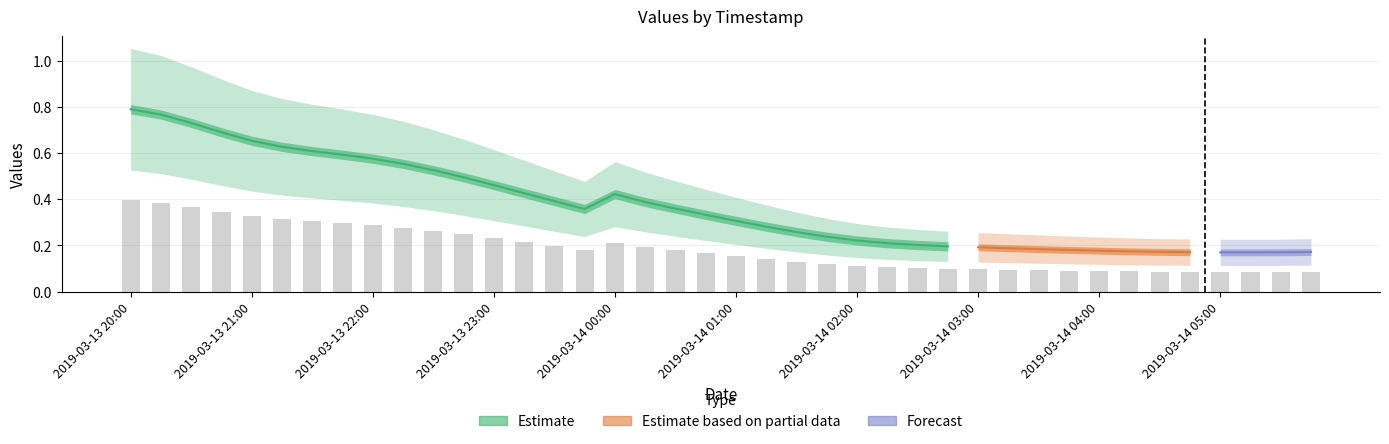

Reading right to left, list all the values displayed in this chart.

1: 2019-03-14 05:45=0.2	2019-03-14 05:30=0.2	2019-03-14 05:15=0.2	2019-03-14 05:00=0.2	2019-03-14 04:45=0.2	2019-03-14 04:30=0.2	2019-03-14 04:15=0.2	2019-03-14 04:00=0.2	2019-03-14 03:45=0.2	2019-03-14 03:30=0.2	2019-03-14 03:15=0.2	2019-03-14 03:00=0.2	2019-03-14 02:45=0.2	2019-03-14 02:30=0.2	2019-03-14 02:15=0.2	2019-03-14 02:00=0.2	2019-03-14 01:45=0.2	2019-03-14 01:30=0.3	2019-03-14 01:15=0.3	2019-03-14 01:00=0.3	2019-03-14 00:45=0.3	2019-03-14 00:30=0.4	2019-03-14 00:15=0.4	2019-03-14 00:00=0.4	2019-03-13 23:45=0.4	2019-03-13 23:30=0.4	2019-03-13 23:15=0.4	2019-03-13 23:00=0.5	2019-03-13 22:45=0.5	2019-03-13 22:30=0.5	2019-03-13 22:15=0.6	2019-03-13 22:00=0.6	2019-03-13 21:45=0.6	2019-03-13 21:30=0.6	2019-03-13 21:15=0.6	2019-03-13 21:00=0.7	2019-03-13 20:45=0.7	2019-03-13 20:30=0.7	2019-03-13 20:15=0.8	2019-03-13 20:00=0.8
2: 2019-03-14 05:45=0.2	2019-03-14 05:30=0.2	2019-03-14 05:15=0.2	2019-03-14 05:00=0.2	2019-03-14 04:45=0.2	2019-03-14 04:30=0.2	2019-03-14 04:15=0.2	2019-03-14 04:00=0.2	2019-03-14 03:45=0.2	2019-03-14 03:30=0.2	2019-03-14 03:15=0.2	2019-03-14 03:00=0.2	2019-03-14 02:45=0.2	2019-03-14 02:30=0.2	2019-03-14 02:15=0.2	2019-03-14 02:00=0.2	2019-03-14 01:45=0.2	2019-03-14 01:30=0.3	2019-03-14 01:15=0.3	2019-03-14 01:00=0.3	2019-03-14 00:45=0.3	2019-03-14 00:30=0.4	2019-03-14 00:15=0.4	2019-03-14 00:00=0.4	2019-03-13 23:45=0.4	2019-03-13 23:30=0.4	2019-03-13 23:15=0.4	2019-03-13 23:00=0.5	2019-03-13 22:45=0.5	2019-03-13 22:30=0.5	2019-03-13 22:15=0.6	2019-03-13 22:00=0.6	2019-03-13 21:45=0.6	2019-03-13 21:30=0.6	2019-03-13 21:15=0.6	2019-03-13 21:00=0.7	2019-03-13 20:45=0.7	2019-03-13 20:30=0.7	2019-03-13 20:15=0.8	2019-03-13 20:00=0.8
3: 2019-03-14 05:45=0.2	2019-03-14 05:30=0.2	2019-03-14 05:15=0.2	2019-03-14 05:00=0.2	2019-03-14 04:45=0.2	2019-03-14 04:30=0.2	2019-03-14 04:15=0.2	2019-03-14 04:00=0.2	2019-03-14 03:45=0.2	2019-03-14 03:30=0.2	2019-03-14 03:15=0.3	2019-03-14 03:00=0.3	2019-03-14 02:45=0.3	2019-03-14 02:30=0.3	2019-03-14 02:15=0.3	2019-03-14 02:00=0.3	2019-03-14 01:45=0.3	2019-03-14 01:30=0.3	2019-03-14 01:15=0.4	2019-03-14 01:00=0.4	2019-03-14 00:45=0.4	2019-03-14 00:30=0.5	2019-03-14 00:15=0.5	2019-03-14 00:00=0.6	2019-03-13 23:45=0.5	2019-03-13 23:30=0.5	2019-03-13 23:15=0.6	2019-03-13 23:00=0.6	2019-03-13 22:45=0.7	2019-03-13 22:30=0.7	2019-03-13 22:15=0.7	2019-03-13 22:00=0.8	2019-03-13 21:45=0.8	2019-03-13 21:30=0.8	2019-03-13 21:15=0.8	2019-03-13 21:00=0.9	2019-03-13 20:45=0.9	2019-03-13 20:30=1.0	2019-03-13 20:15=1.0	2019-03-13 20:00=1.1
4: 2019-03-14 05:45=0.1	2019-03-14 05:30=0.1	2019-03-14 05:15=0.1	2019-03-14 05:00=0.1	2019-03-14 04:45=0.1	2019-03-14 04:30=0.1	2019-03-14 04:15=0.1	2019-03-14 04:00=0.1	2019-03-14 03:45=0.1	2019-03-14 03:30=0.1	2019-03-14 03:15=0.1	2019-03-14 03:00=0.1	2019-03-14 02:45=0.1	2019-03-14 02:30=0.1	2019-03-14 02:15=0.1	2019-03-14 02:00=0.1	2019-03-14 01:45=0.2	2019-03-14 01:30=0.2	2019-03-14 01:15=0.2	2019-03-14 01:00=0.2	2019-03-14 00:45=0.2	2019-03-14 00:30=0.2	2019-03-14 00:15=0.3	2019-03-14 00:00=0.3	2019-03-13 23:45=0.2	2019-03-13 23:30=0.3	2019-03-13 23:15=0.3	2019-03-13 23:00=0.3	2019-03-13 22:45=0.3	2019-03-13 22:30=0.4	2019-03-13 22:15=0.4	2019-03-13 22:00=0.4	2019-03-13 21:45=0.4	2019-03-13 21:30=0.4	2019-03-13 21:15=0.4	2019-03-13 21:00=0.4	2019-03-13 20:45=0.5	2019-03-13 20:30=0.5	2019-03-13 20:15=0.5	2019-03-13 20:00=0.5
5: 2019-03-14 05:45=0.2	2019-03-14 05:30=0.2	2019-03-14 05:15=0.2	2019-03-14 05:00=0.2	2019-03-14 04:45=0.2	2019-03-14 04:30=0.2	2019-03-14 04:15=0.2	2019-03-14 04:00=0.2	2019-03-14 03:45=0.2	2019-03-14 03:30=0.2	2019-03-14 03:15=0.2	2019-03-14 03:00=0.2	2019-03-14 02:45=0.2	2019-03-14 02:30=0.2	2019-03-14 02:15=0.2	2019-03-14 02:00=0.2	2019-03-14 01:45=0.2	2019-03-14 01:30=0.3	2019-03-14 01:15=0.3	2019-03-14 01:00=0.3	2019-03-14 00:45=0.3	2019-03-14 00:30=0.4	2019-03-14 00:15=0.4	2019-03-14 00:00=0.4	2019-03-13 23:45=0.4	2019-03-13 23:30=0.4	2019-03-13 23:15=0.4	2019-03-13 23:00=0.5	2019-03-13 22:45=0.5	2019-03-13 22:30=0.5	2019-03-13 22:15=0.6	2019-03-13 22:00=0.6	2019-03-13 21:45=0.6	2019-03-13 21:30=0.6	2019-03-13 21:15=0.6	2019-03-13 21:00=0.7	2019-03-13 20:45=0.7	2019-03-13 20:30=0.7	2019-03-13 20:15=0.8	2019-03-13 20:00=0.8
6: 2019-03-14 05:45=0.2	2019-03-14 05:30=0.2	2019-03-14 05:15=0.2	2019-03-14 05:00=0.2	2019-03-14 04:45=0.2	2019-03-14 04:30=0.2	2019-03-14 04:15=0.2	2019-03-14 04:00=0.2	2019-03-14 03:45=0.2	2019-03-14 03:30=0.2	2019-03-14 03:15=0.2	2019-03-14 03:00=0.2	2019-03-14 02:45=0.2	2019-03-14 02:30=0.2	2019-03-14 02:15=0.2	2019-03-14 02:00=0.2	2019-03-14 01:45=0.2	2019-03-14 01:30=0.3	2019-03-14 01:15=0.3	2019-03-14 01:00=0.3	2019-03-14 00:45=0.3	2019-03-14 00:30=0.4	2019-03-14 00:15=0.4	2019-03-14 00:00=0.4	2019-03-13 23:45=0.4	2019-03-13 23:30=0.4	2019-03-13 23:15=0.4	2019-03-13 23:00=0.5	2019-03-13 22:45=0.5	2019-03-13 22:30=0.5	2019-03-13 22:15=0.6	2019-03-13 22:00=0.6	2019-03-13 21:45=0.6	2019-03-13 21:30=0.6	2019-03-13 21:15=0.6	2019-03-13 21:00=0.7	2019-03-13 20:45=0.7	2019-03-13 20:30=0.7	2019-03-13 20:15=0.8	2019-03-13 20:00=0.8